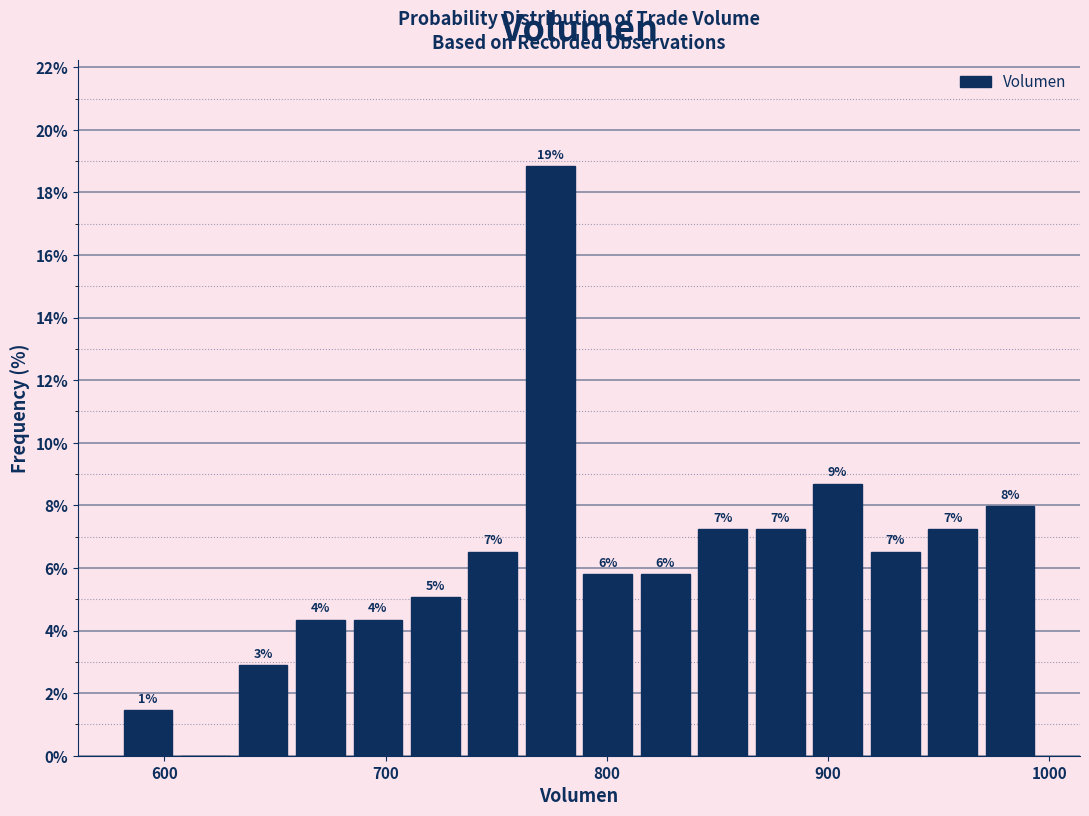

Around what value on the x-axis is the tallest bar? Give the approximate position of its centre, as read against the axis.

770